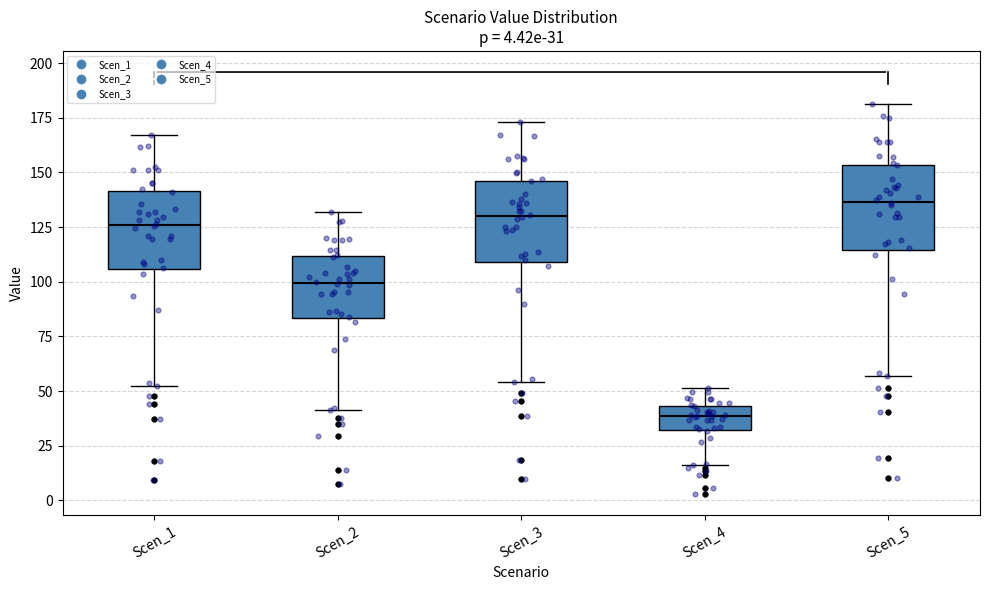

Which box has the highest median line?

Scen_5